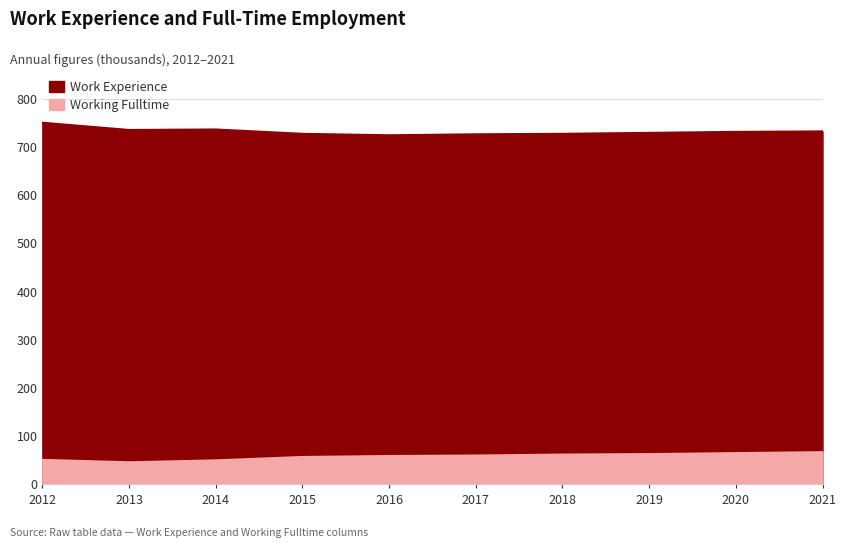

List the series in order of their peak value, lowest first.

Working_Fulltime, Work_Experience